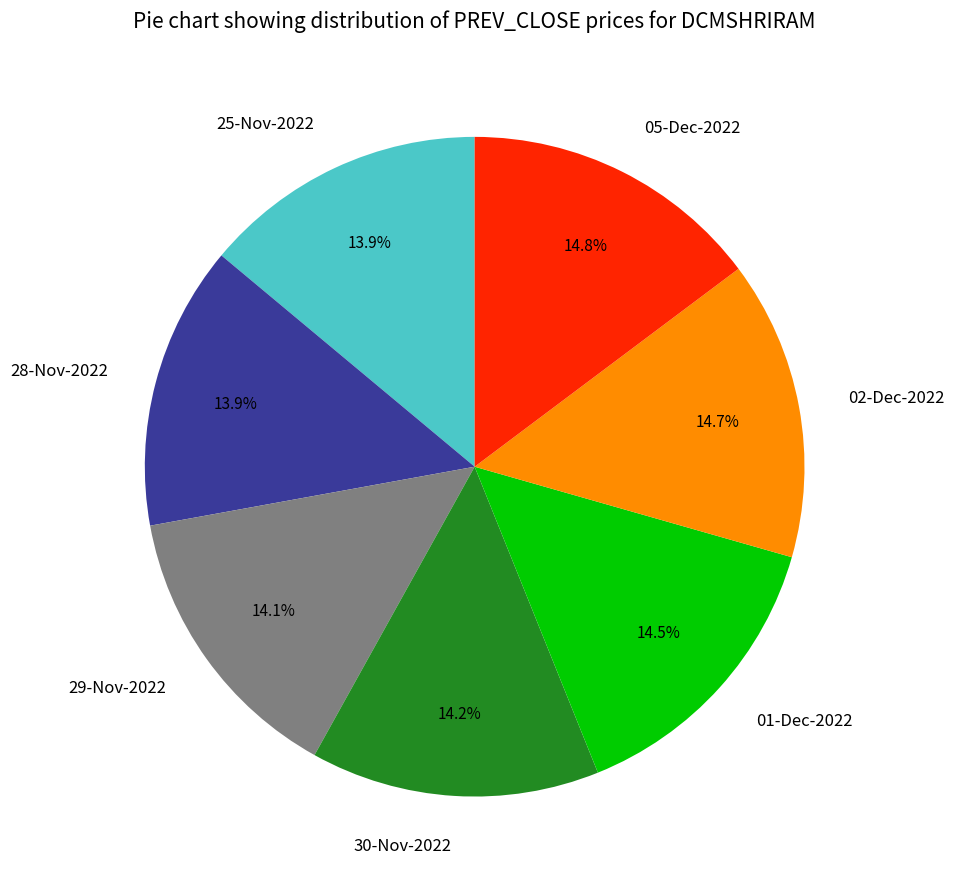

To the nearest percent, what portion does 02-Dec-2022 represent?

15%